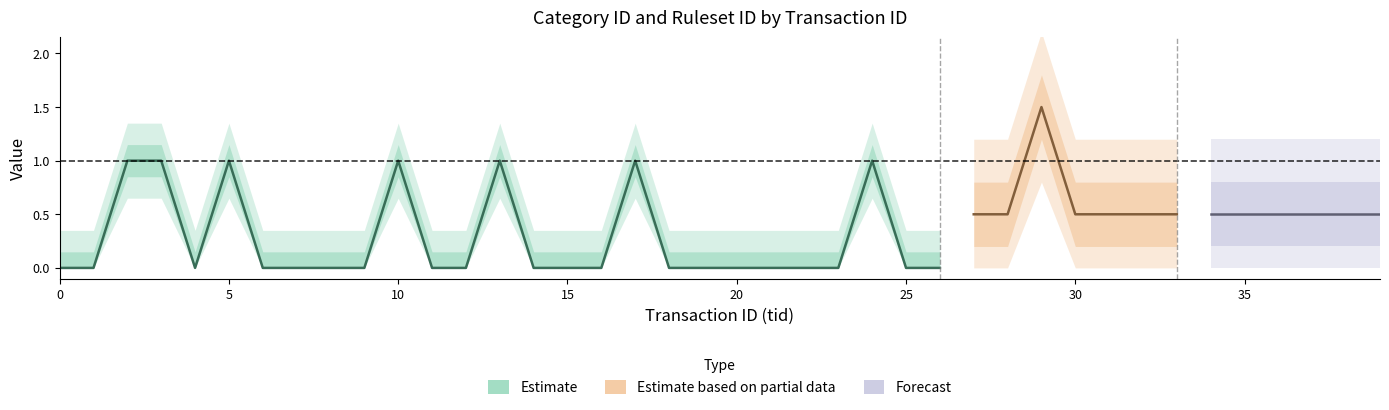

How many categories are shown in the chart?

40